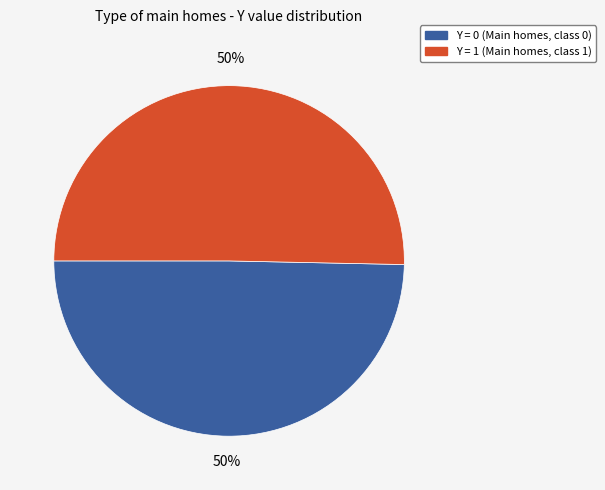

To the nearest percent, what is the average slice percentage?

50%